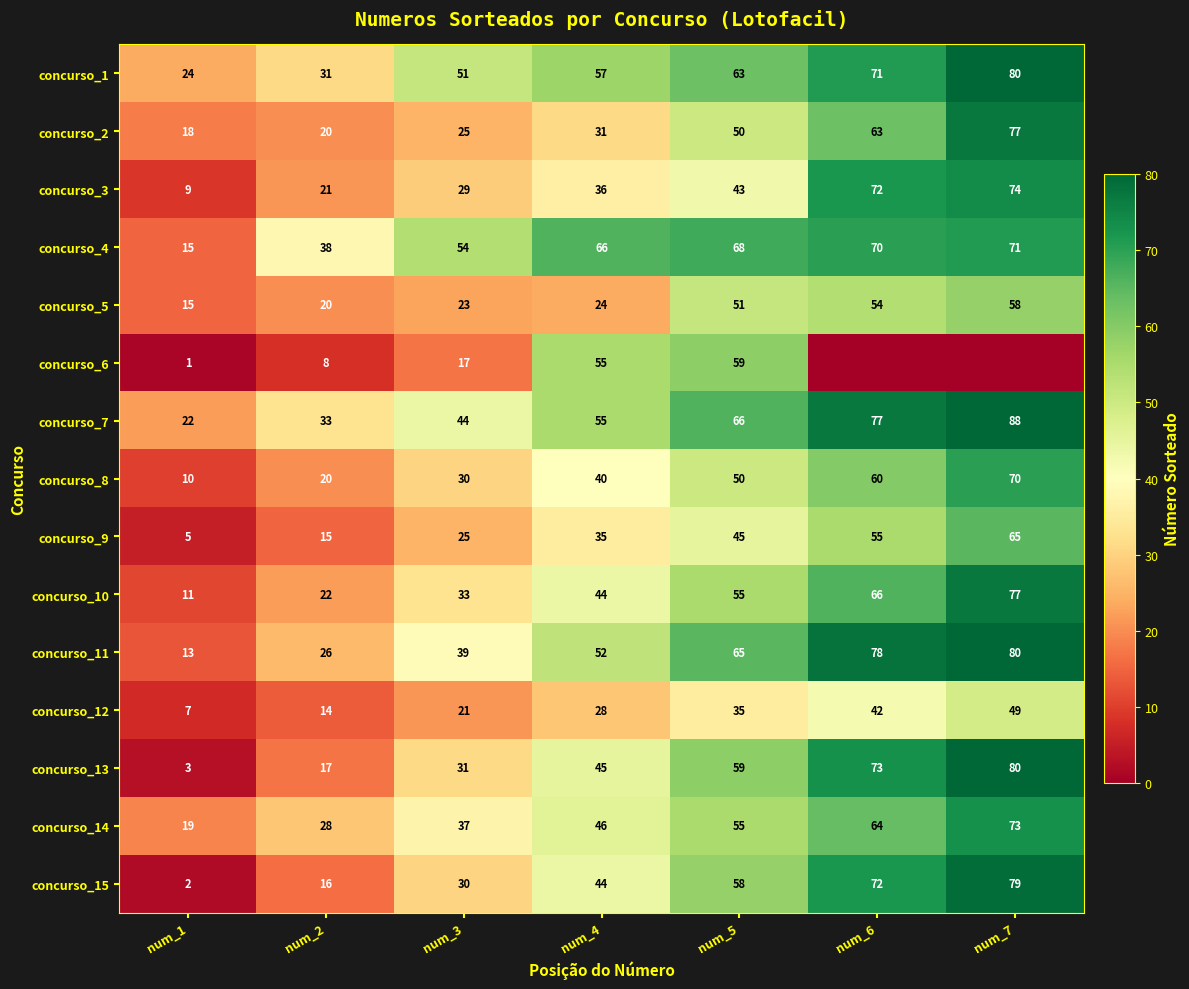

What is the average value of the concurso_9 series?

35